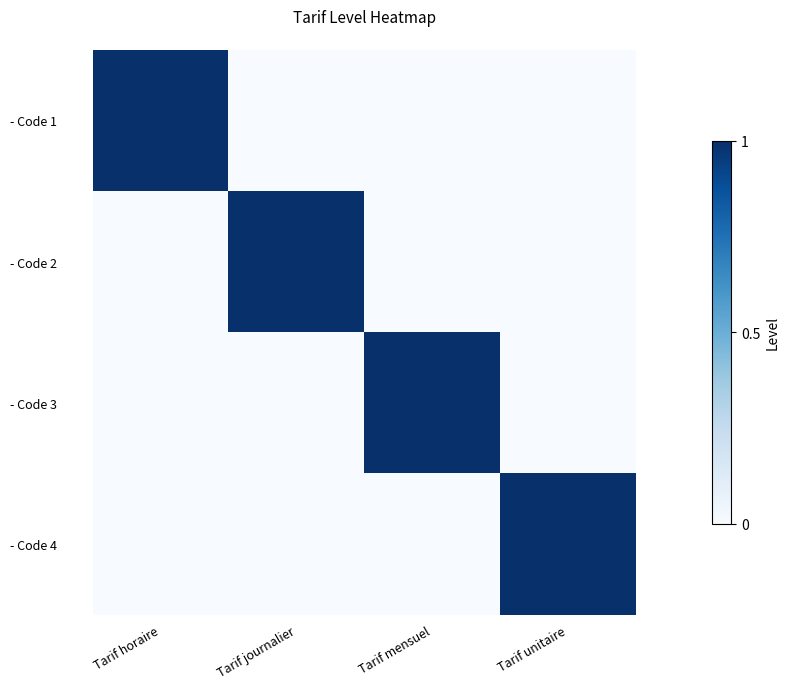

What is the greatest value displayed?

1